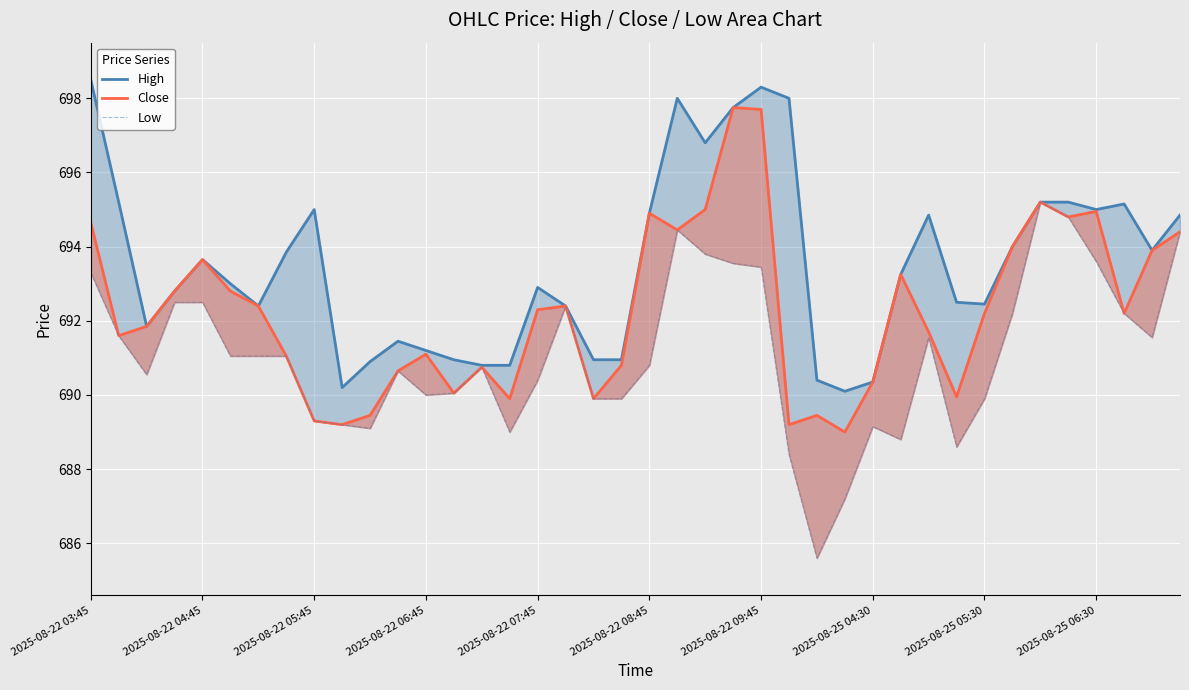

Rank the categories by Low value from highest to lowest.

34, 35, 21, 39, 22, 36, 23, 24, 2025-08-22 03:45, 2025-08-22 06:45, 2025-08-22 07:45, 17, 33, 37, 2025-08-22 04:45, 30, 38, 2025-08-22 08:45, 2025-08-22 09:45, 2025-08-25 04:30, 20, 14, 11, 2025-08-22 05:45, 16, 13, 12, 18, 19, 32, 2025-08-25 05:30, 2025-08-25 06:30, 28, 10, 15, 29, 31, 25, 27, 26